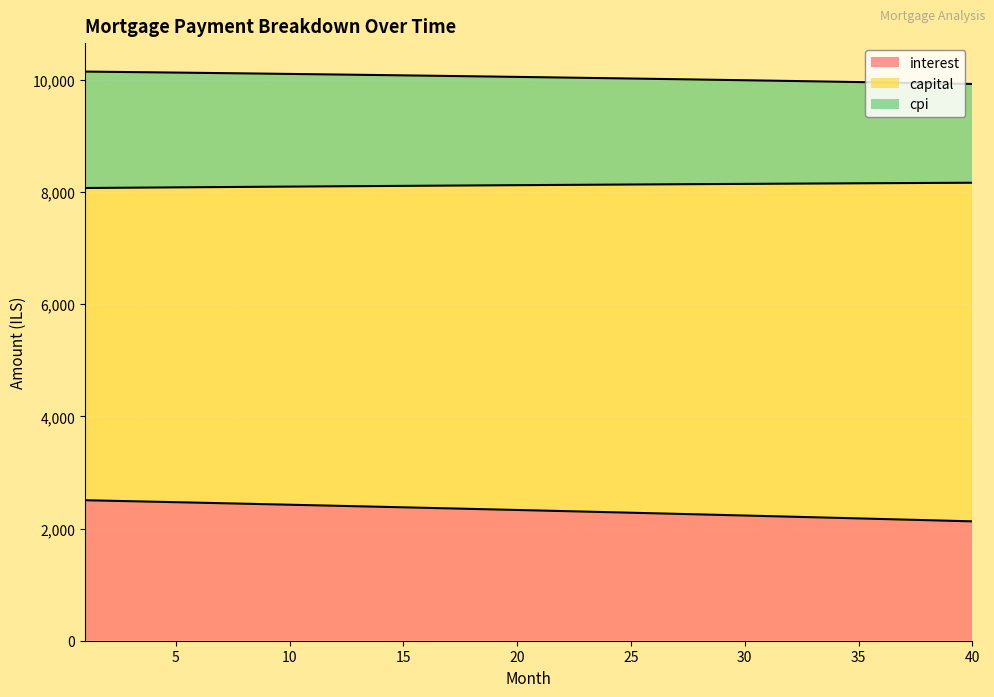

Read the interest value at 3.

2487.7